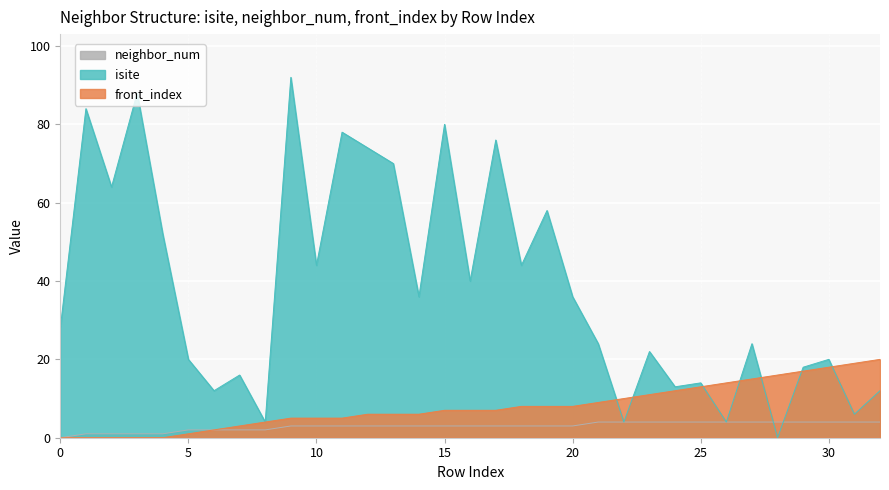

What is the greatest value displayed?

92